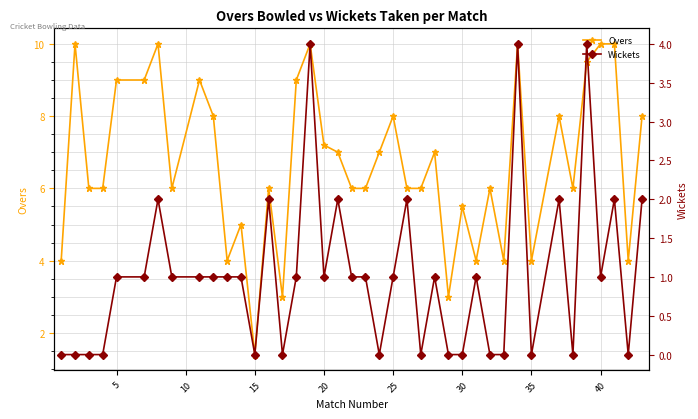

Count the number of data series in this chart.

2